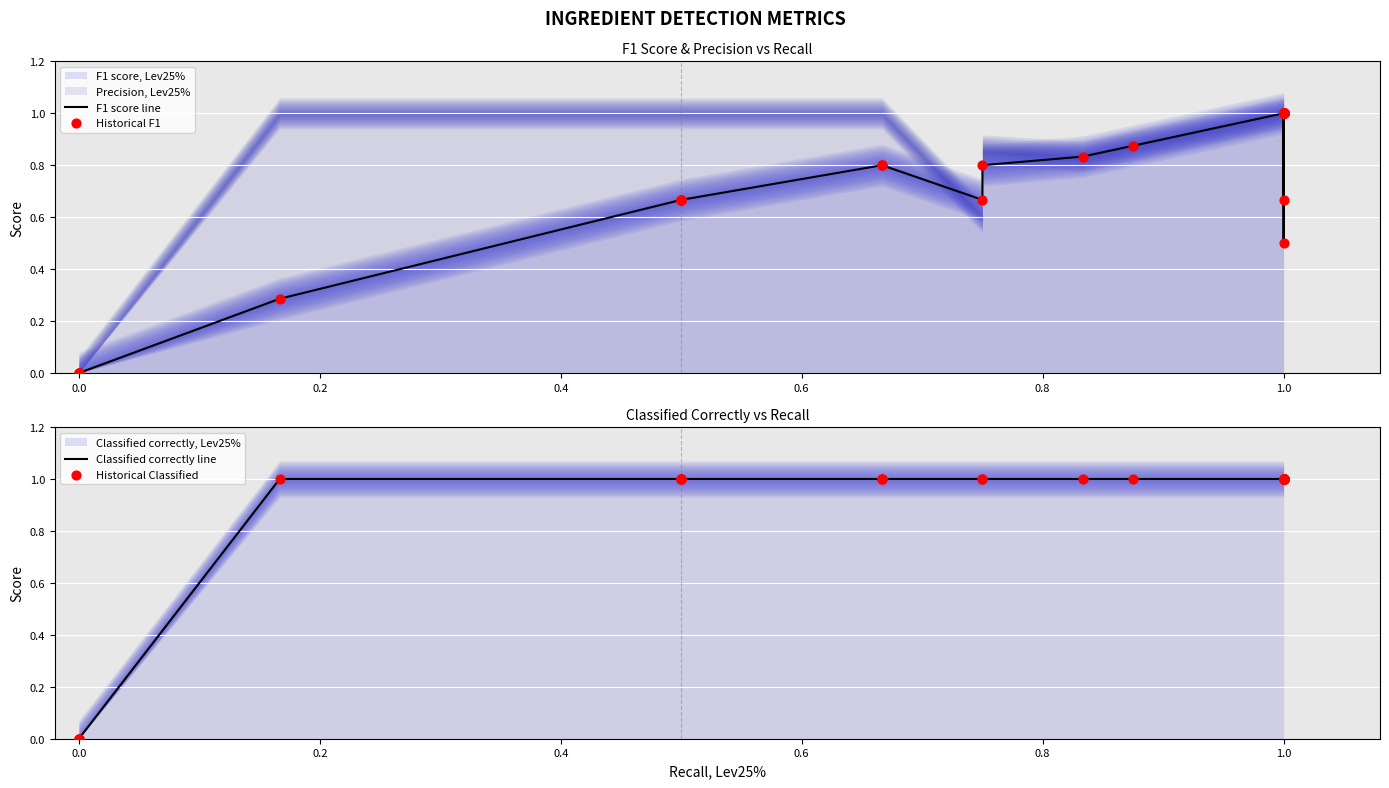

Which series contains the highest Y value?

F1 score line